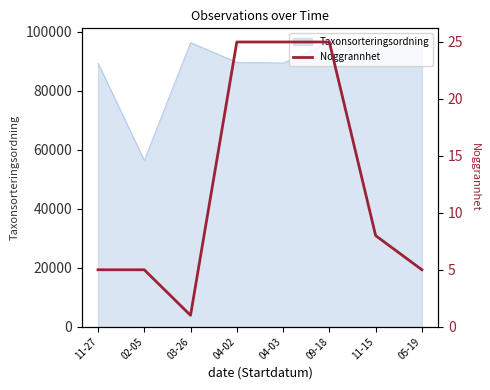

List the labels in order of value, smallest first.

03-26, 11-27, 02-05, 05-19, 11-15, 04-02, 04-03, 09-18